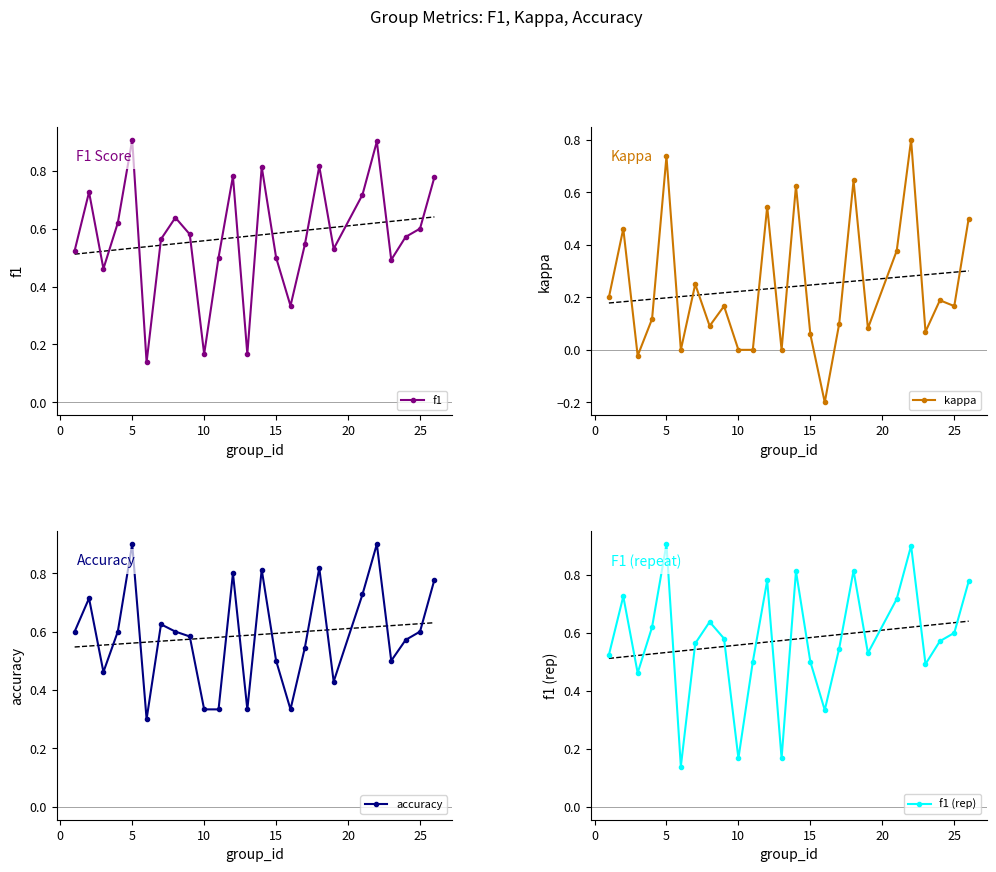

In kappa, how many points are higher than both neighbors (excluding endpoints)?

9